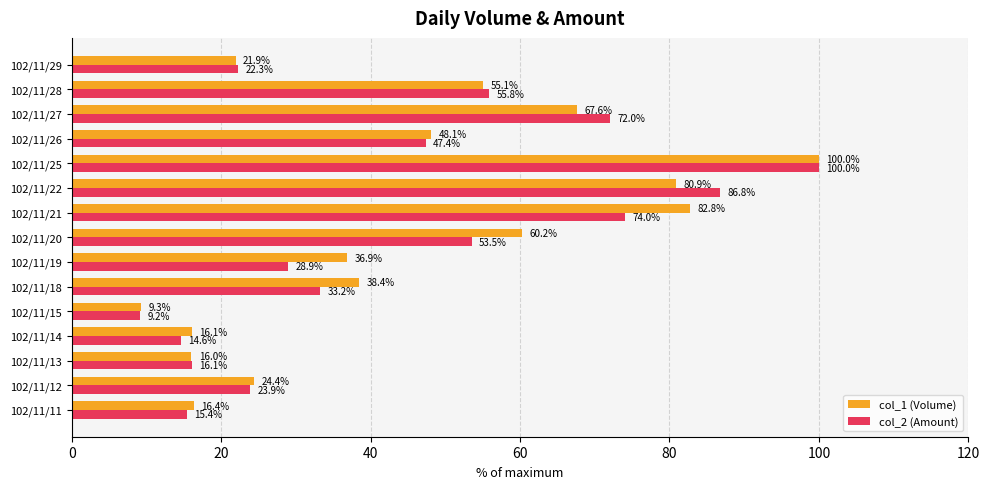

Which series has the largest total across all categories?

col_1 (Volume)